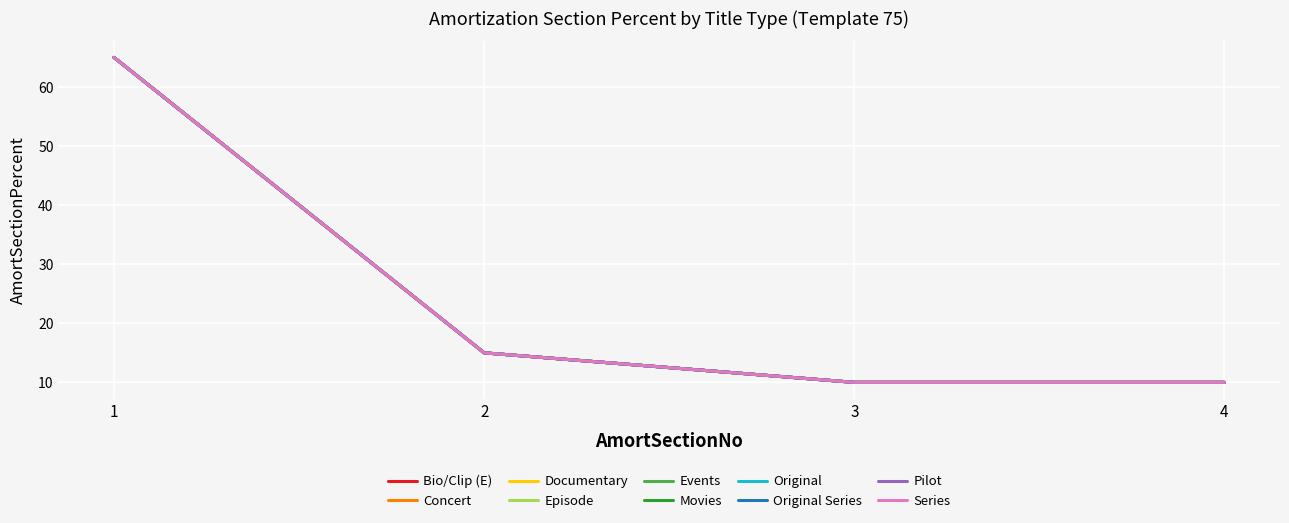

Does the chart display data point markers on the line(s)?

No